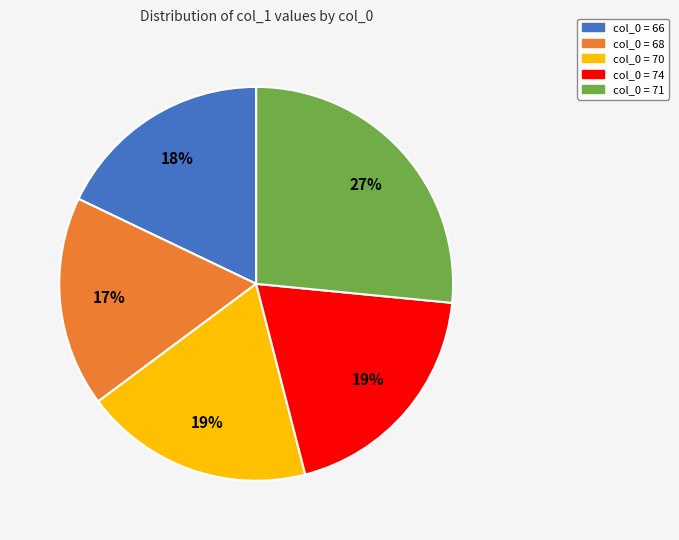

To the nearest percent, what is the average slice percentage?

20%